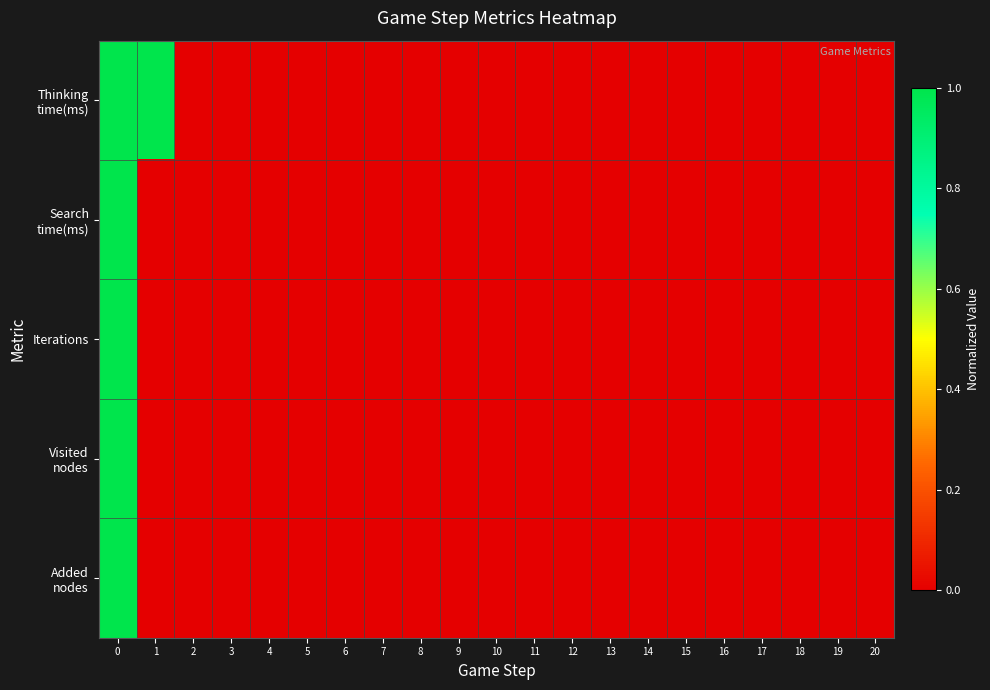

List the series in order of their peak value, lowest first.

Thinking time(ms), Search time(ms), Iterations, Visited nodes, Added nodes